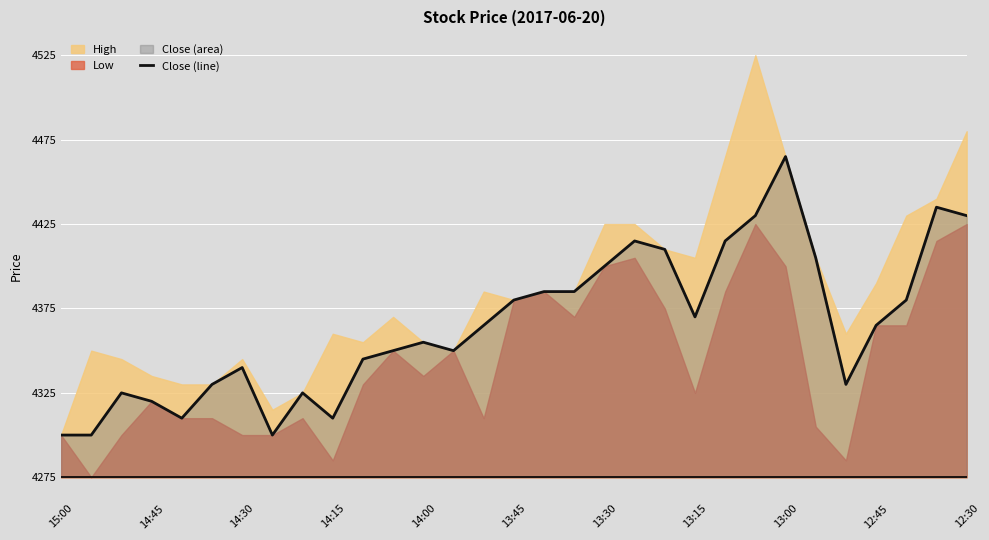

True or false: the data has more than 0 interior local peaks.

True